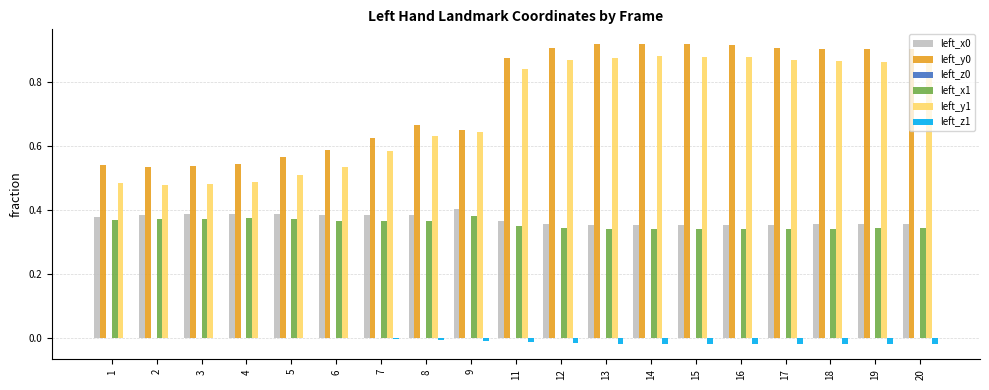

Count the number of data series in this chart.

6